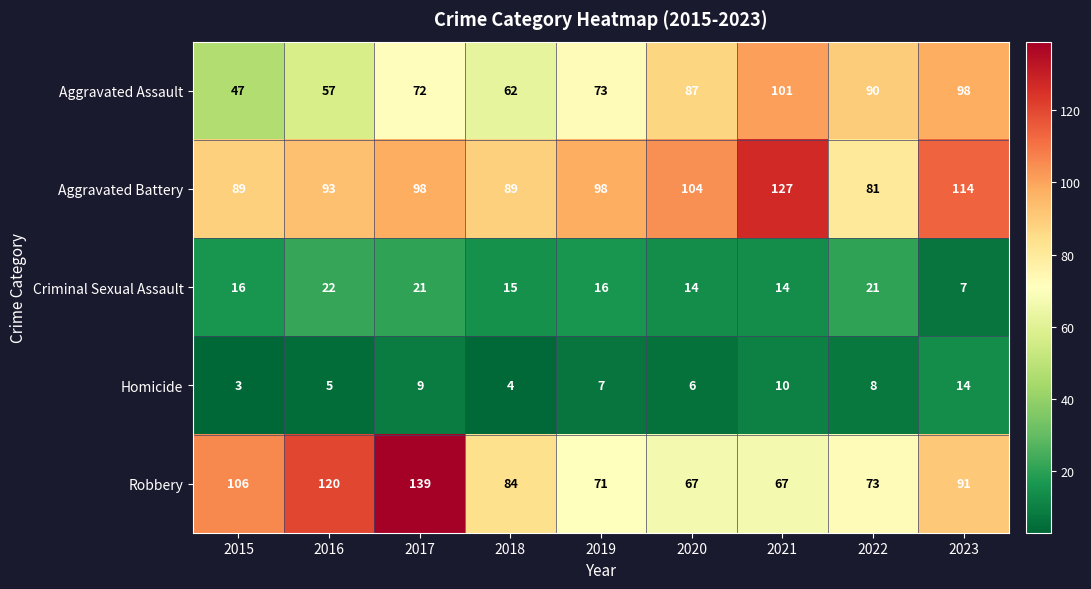

What is the sum of all Robbery values?

818